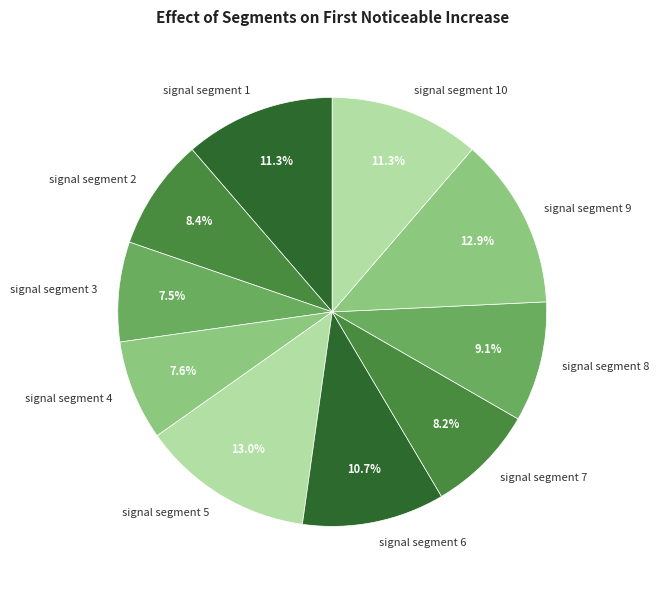

Combined, what portion of the pie is signal segment 1 and signal segment 8?

20.4%